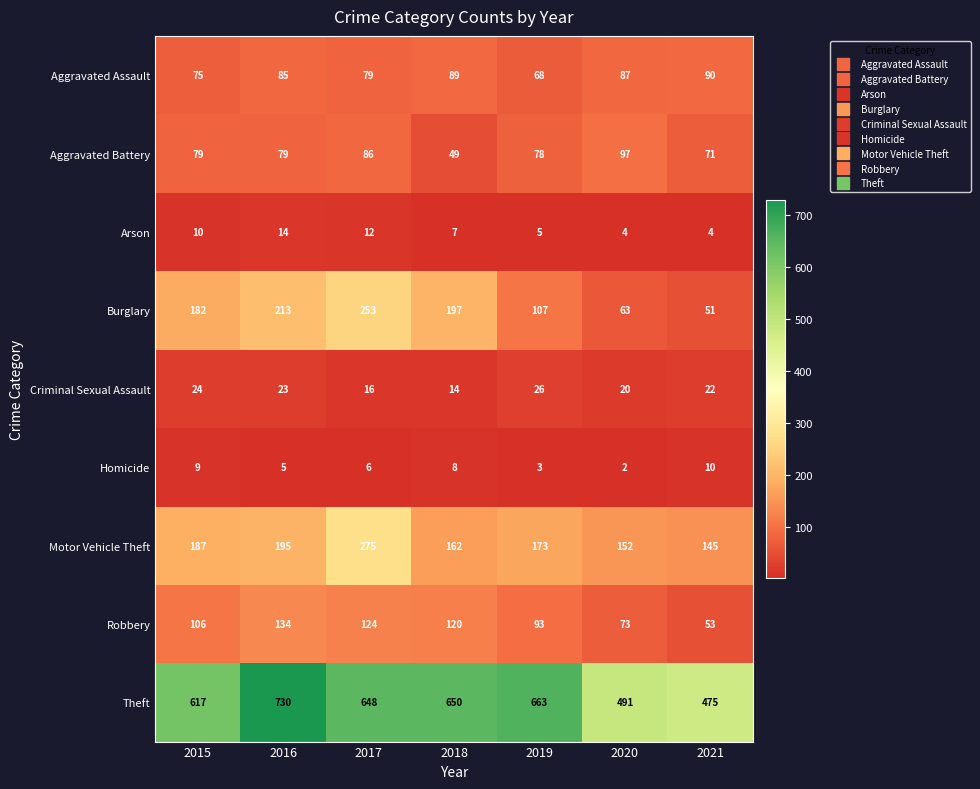

Count the number of categories in the chart.

7